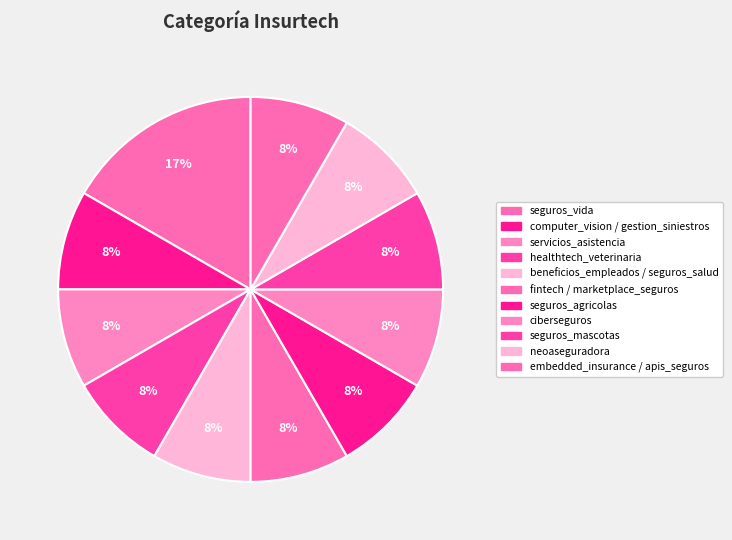

How many segments does this pie chart have?

11